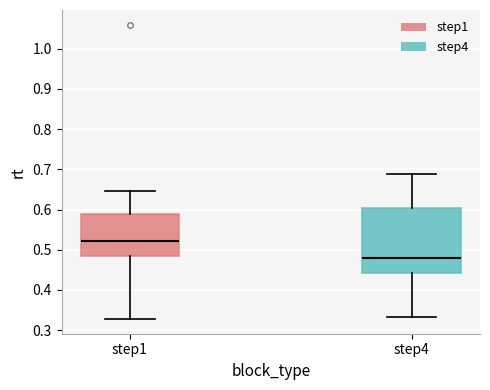

Reading left to right, transcribe this box plot: for each box, give where its median line is, the range the box spans, and where its two whiskers end, as read against the y-axis. The values are not printed on the chart, so give them approximately, as read against the axis.

step1: median 0.52, box 0.48 to 0.59, whiskers 0.33 to 0.65
step4: median 0.48, box 0.44 to 0.60, whiskers 0.33 to 0.69